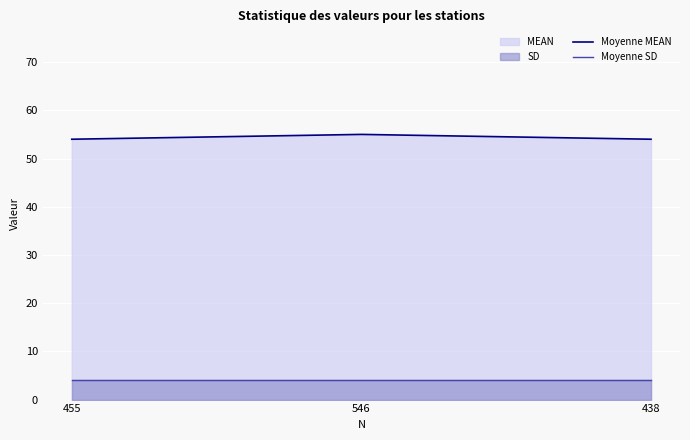

Reading left to right, list all the values displayed in this chart.

Moyenne MEAN: 455=54	546=55	438=54
Moyenne SD: 455=4	546=4	438=4